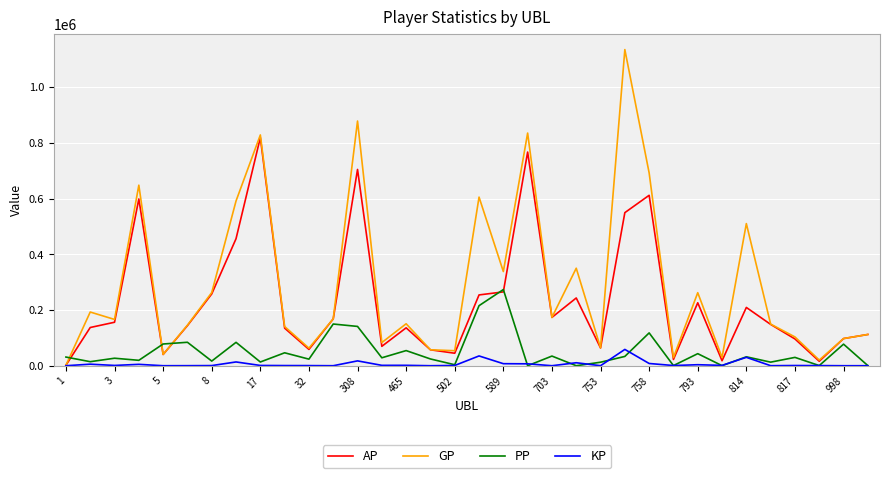

What is the sum of all PP values?

1723538.0